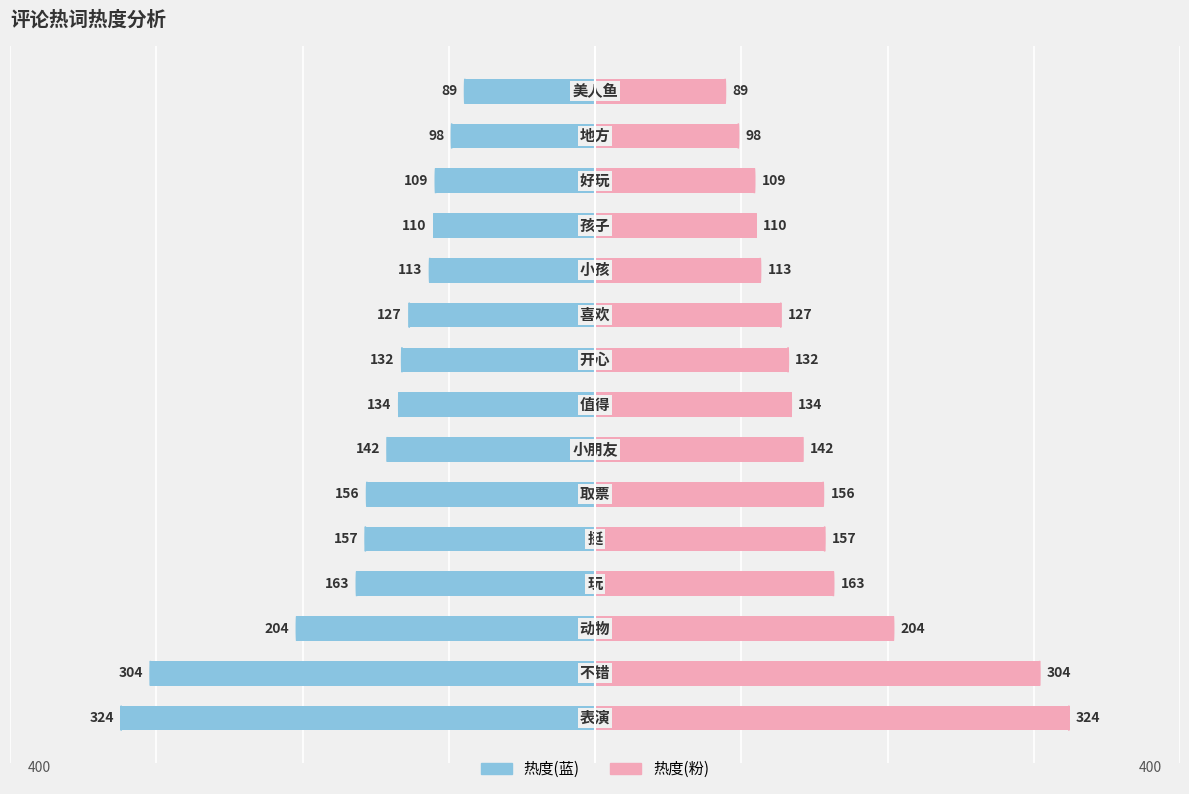

How many distinct data groups are displayed?

2